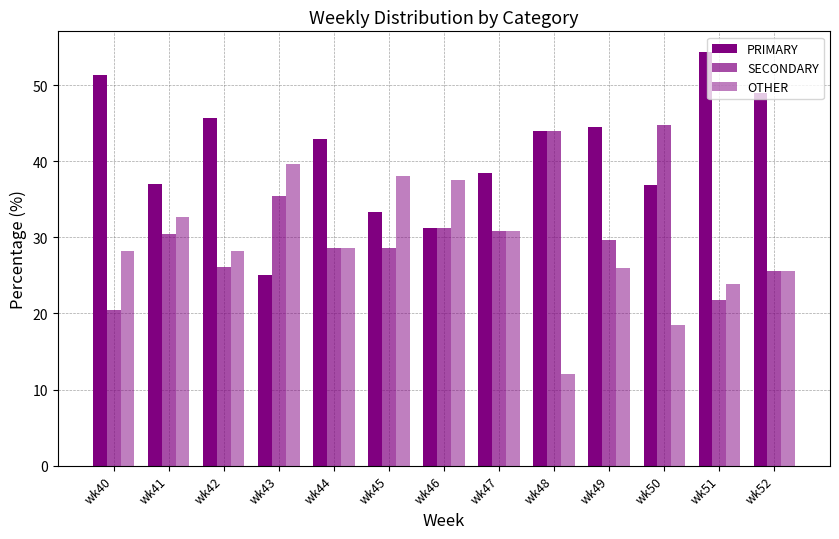

How many categories are shown in the chart?

13